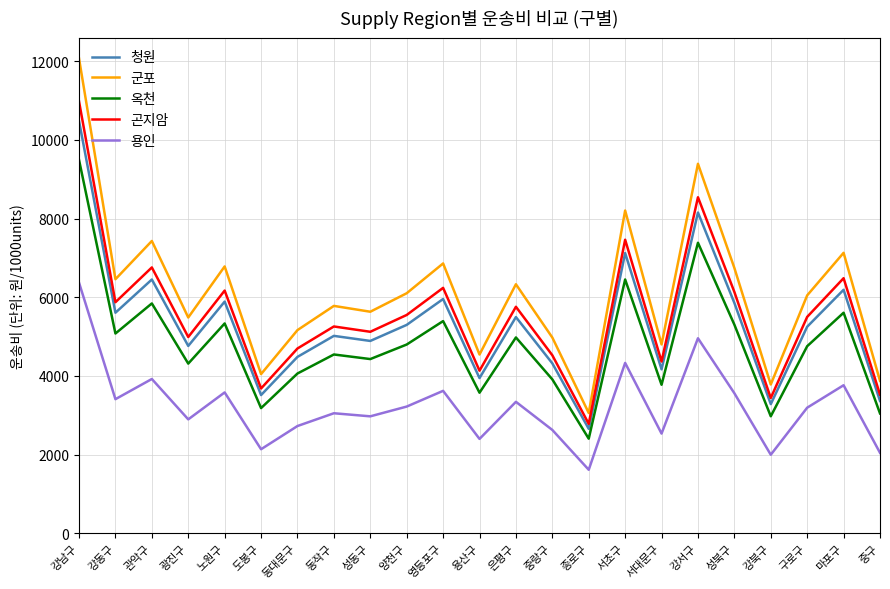

What is the sum of all 군포 values?

140659.8